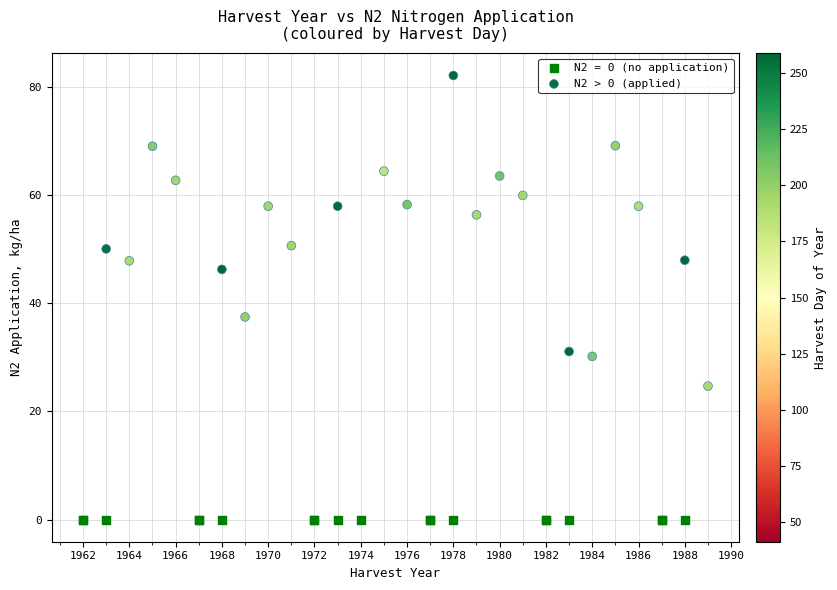

Which series contains the highest Y value?

N2 > 0 (applied)